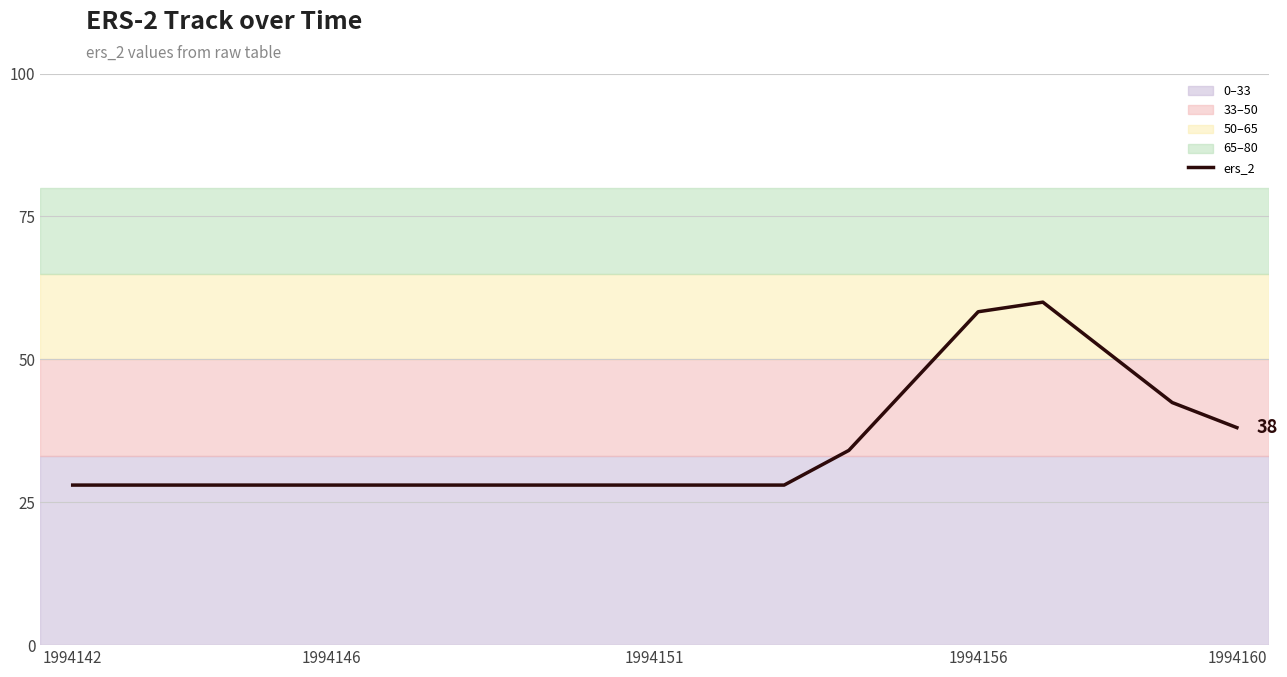

How many lines are shown in the chart?

1